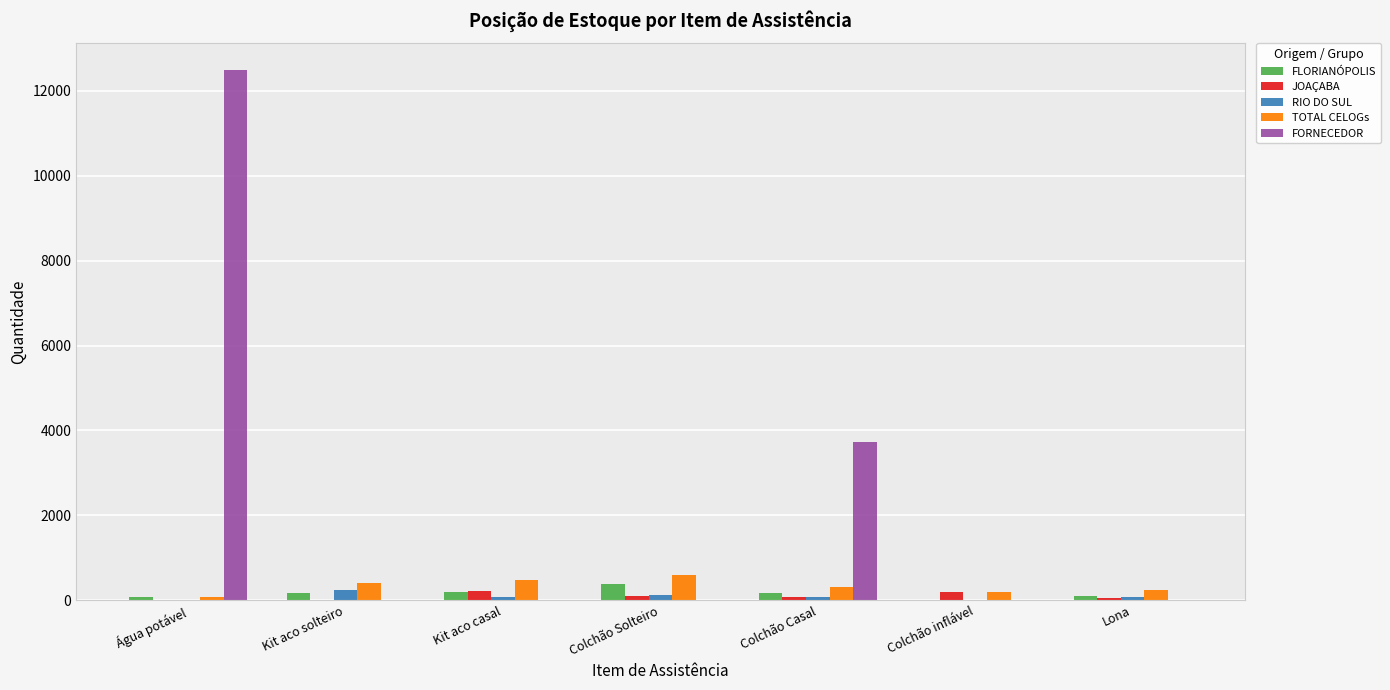

The FLORIANÓPOLIS series shows 0 at Colchão inflável. True or false?

True